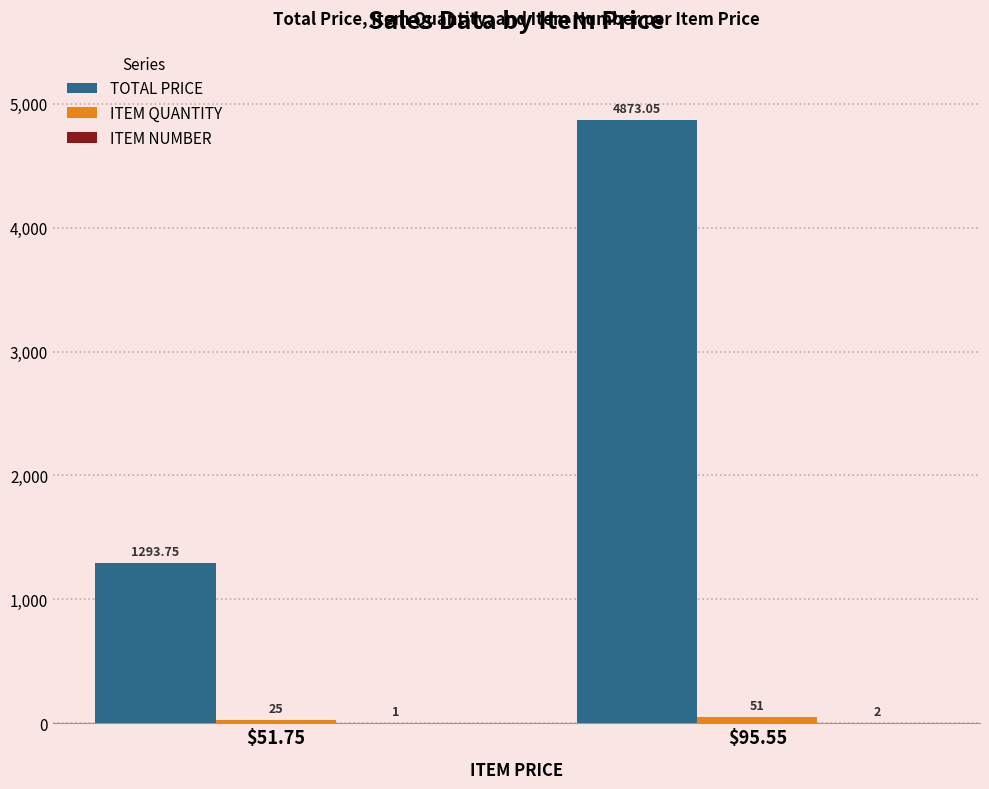

Which series has the largest total across all categories?

TOTAL PRICE